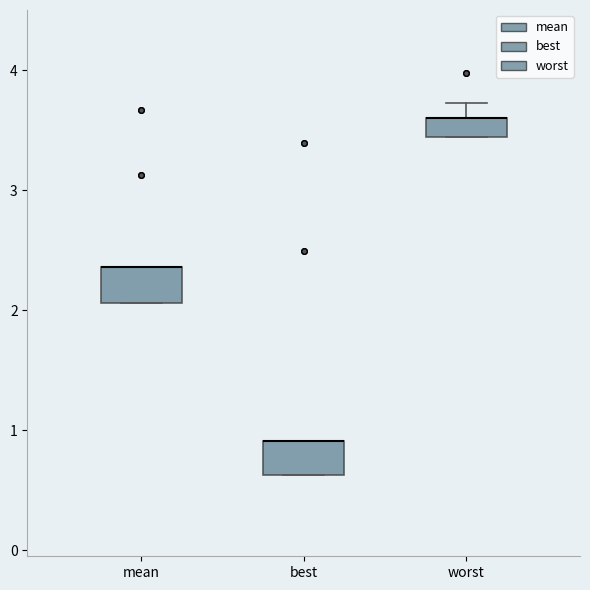

Where is the upper edge of the box for worst on the y-axis? The values are not printed on the chart, so give them approximately, as read against the axis.

3.6